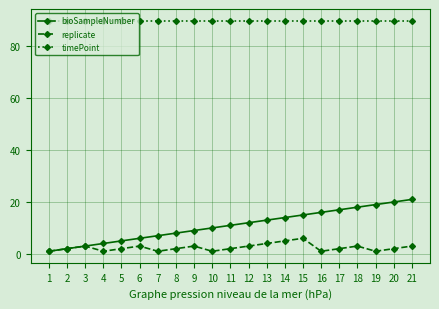

What is the smallest value displayed?

1